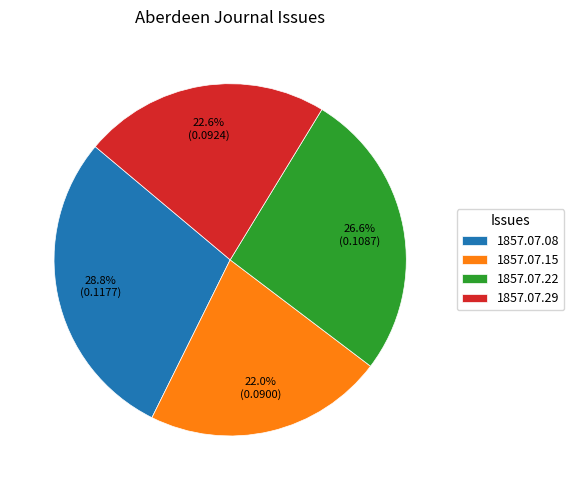

What is the smallest slice in the pie chart?

1857.07.15